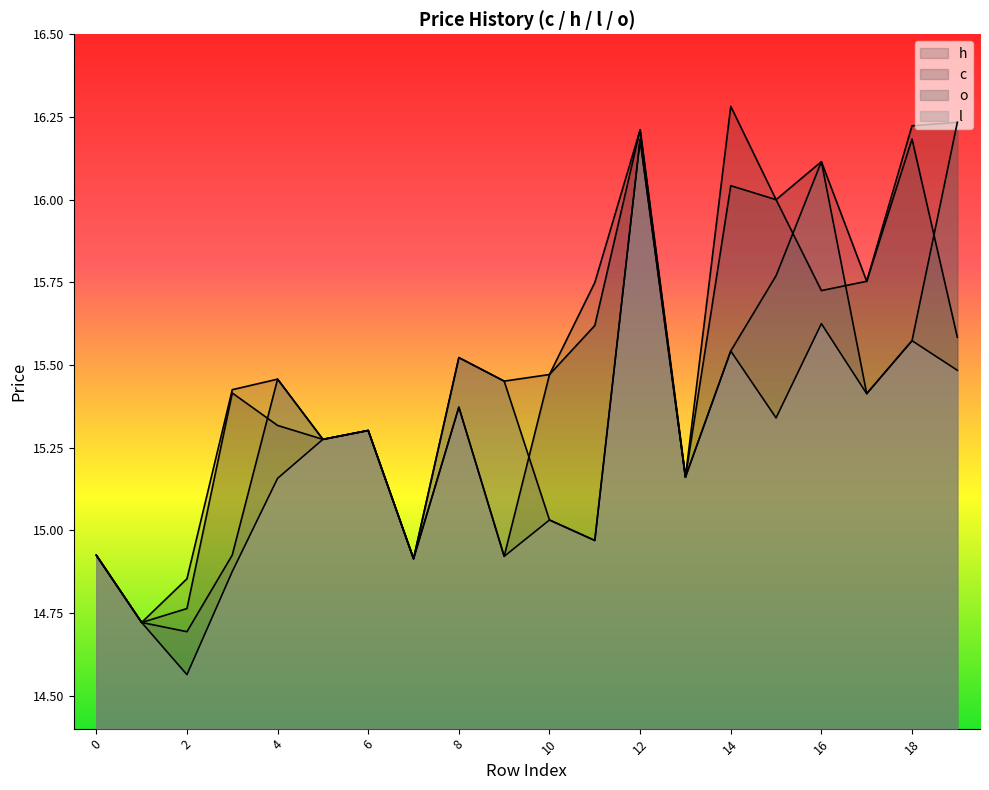

Rank the series by their maximum value, from lowest to highest.

l, c, o, h